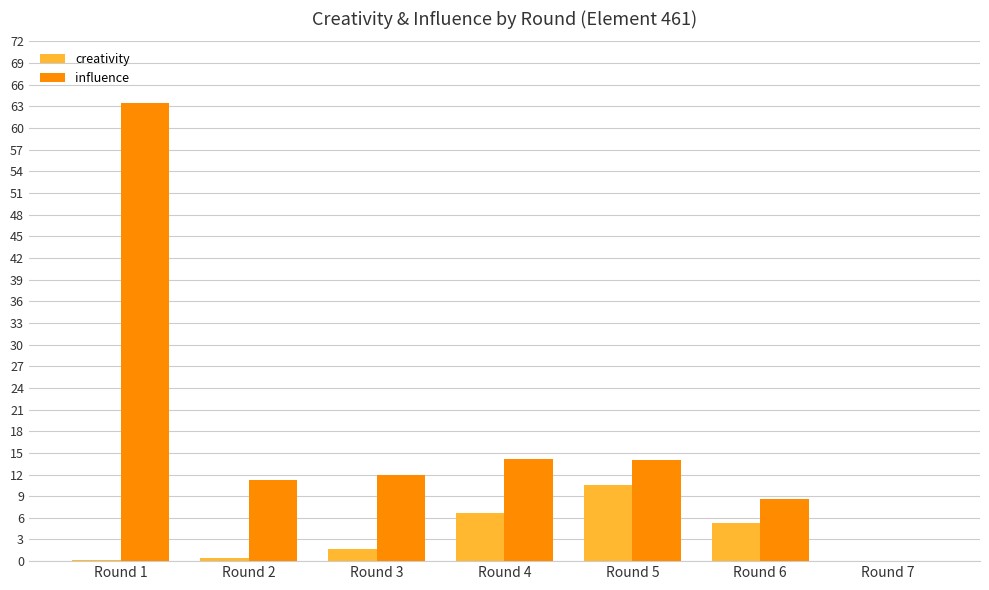

Is it true that influence equals 18.9 at Round 3?

False